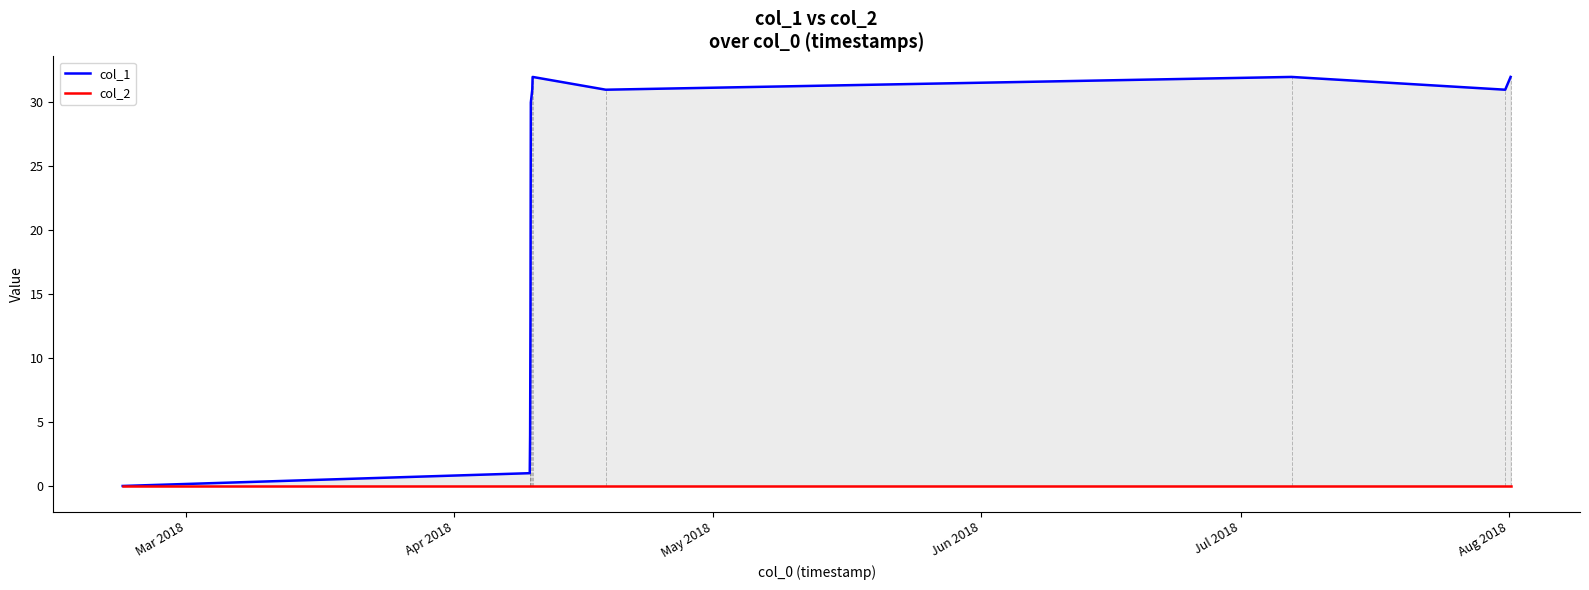

True or false: col_1 and col_2 cross at least once.

False